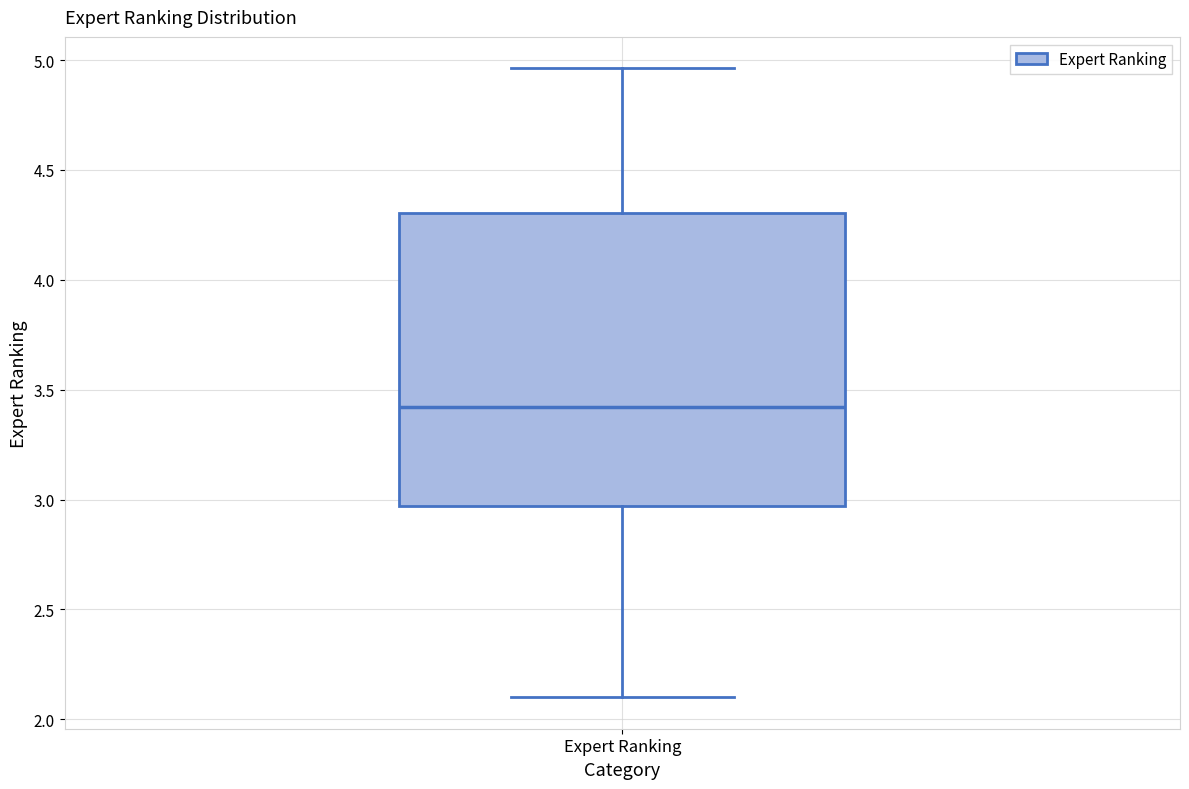

Transcribe this box plot: give where the median line is, the range the box spans, and where the two whiskers end, as read against the y-axis. The values are not printed on the chart, so give them approximately, as read against the axis.

median 3.40, box 2.95 to 4.30, whiskers 2.10 to 4.95